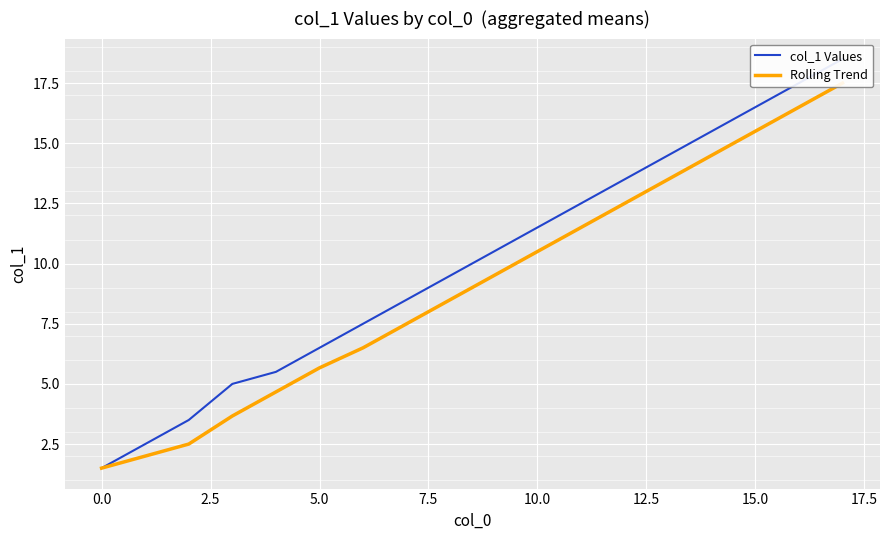

What is the total value across all series at 15?

32.0